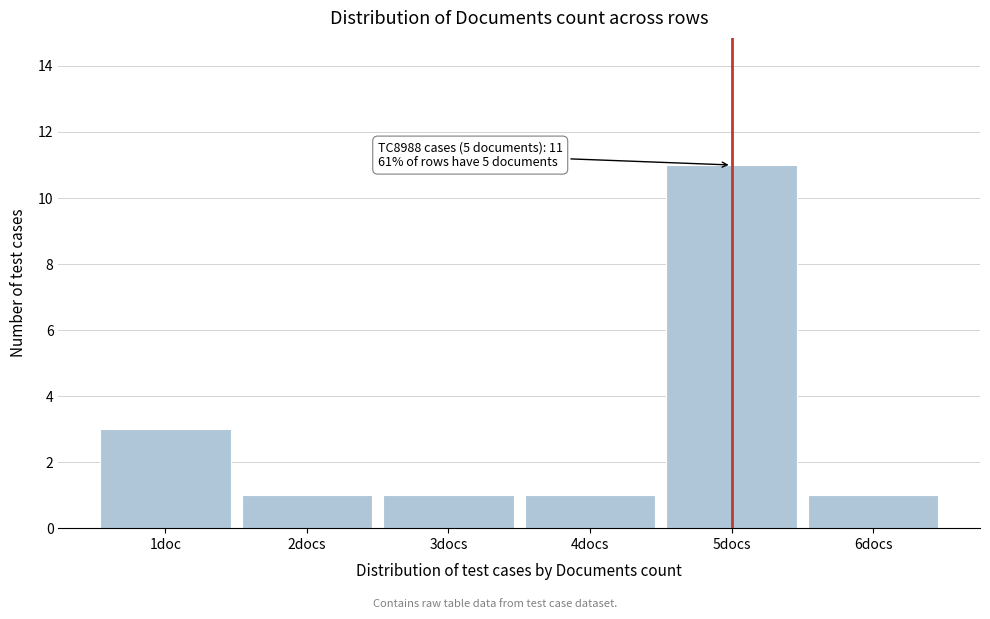

Reading left to right, list all the values displayed in this chart.

3	1	1	1	11	1